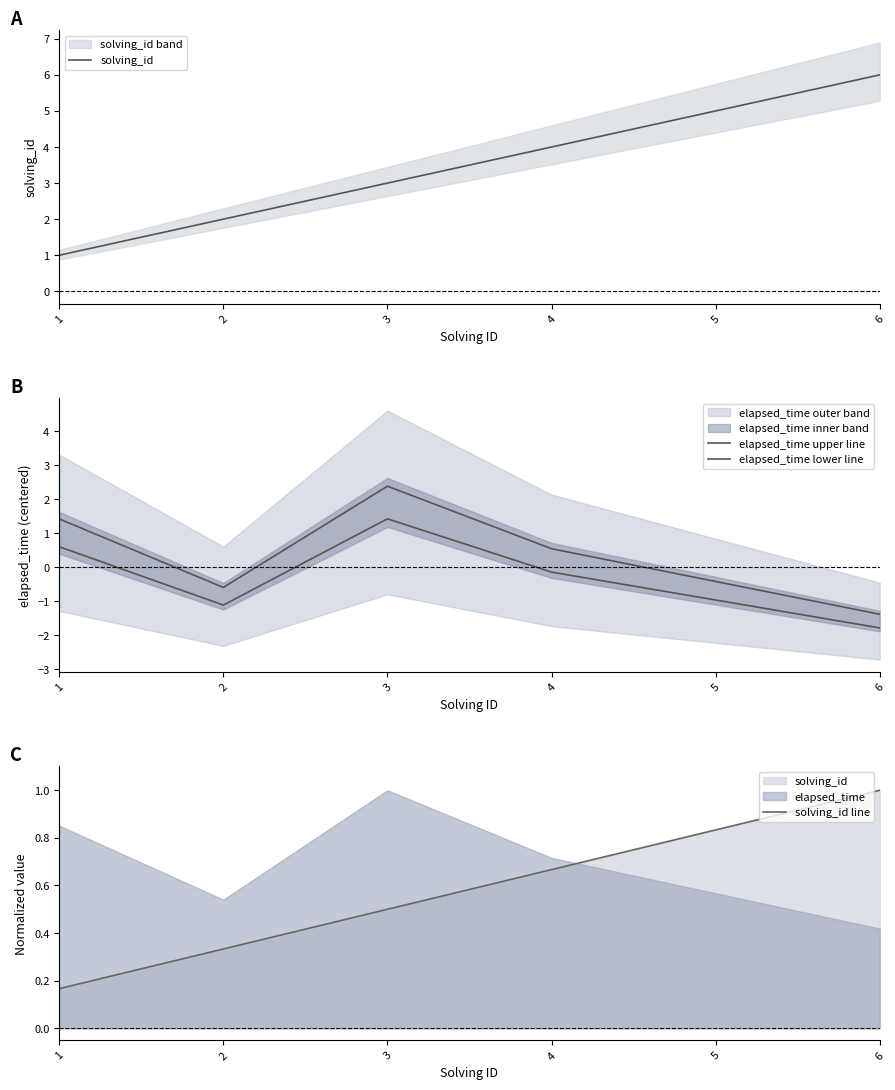

True or false: elapsed_time lower line and solving_id intersect in this chart.

False